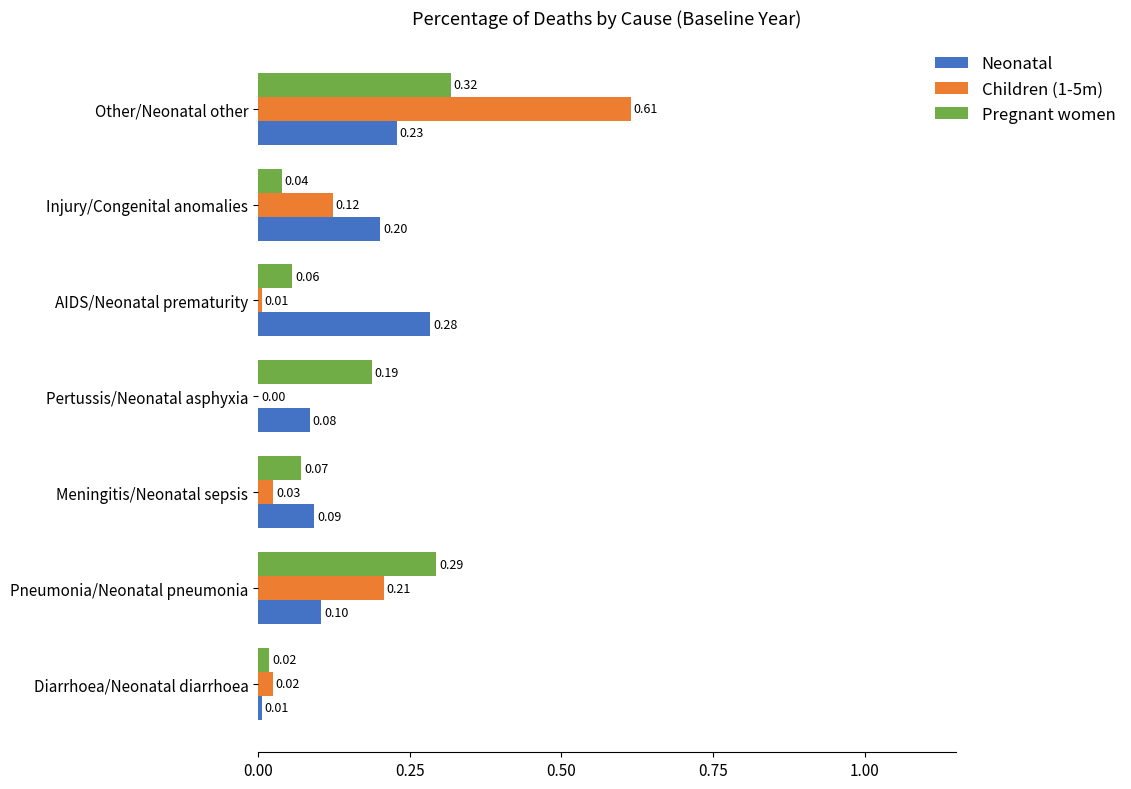

Where is Pregnant women nearest to the value 0?

Diarrhoea/Neonatal diarrhoea